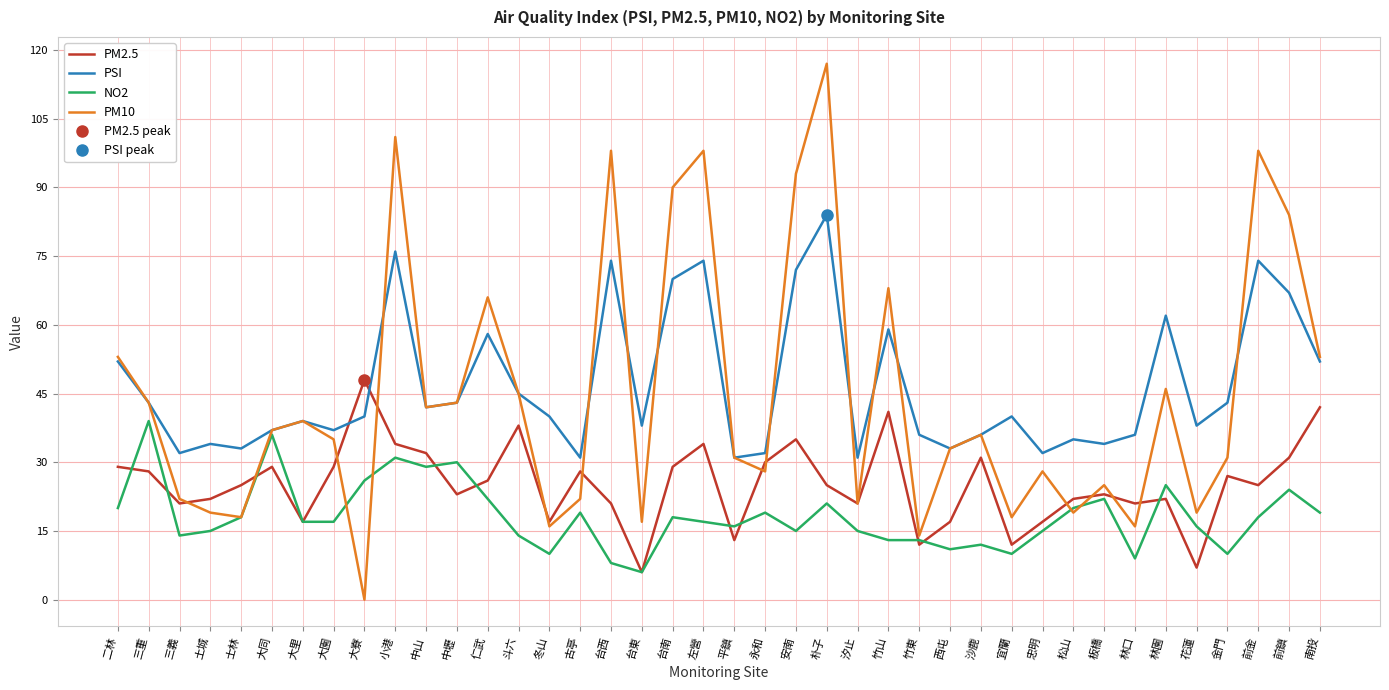

Does the chart display data point markers on the line(s)?

No